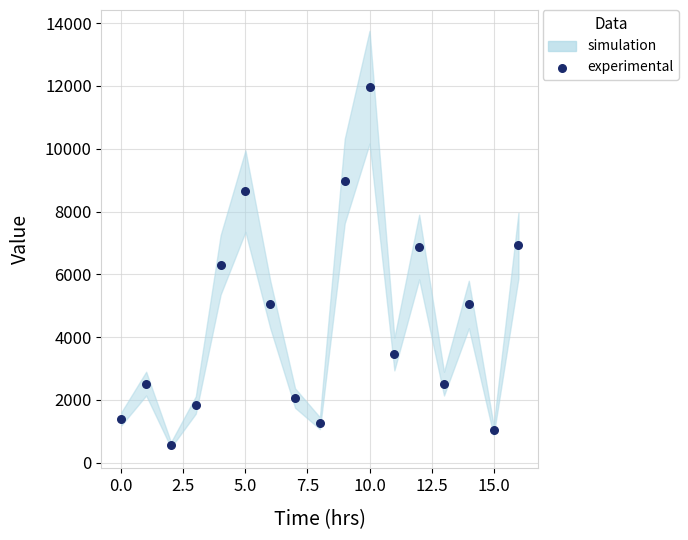

What is the range of Y values (max minus min)?

11390